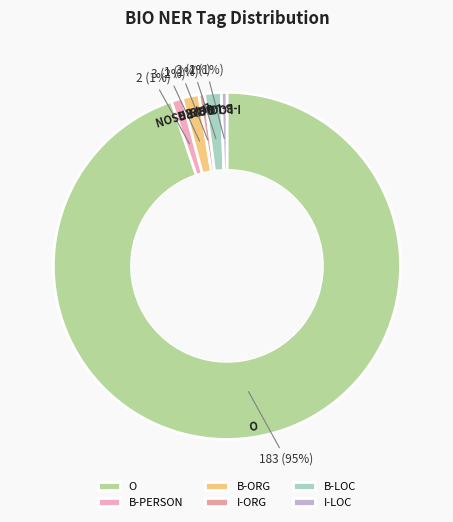

Is it true that B-PERSON is 10% of the pie?

False